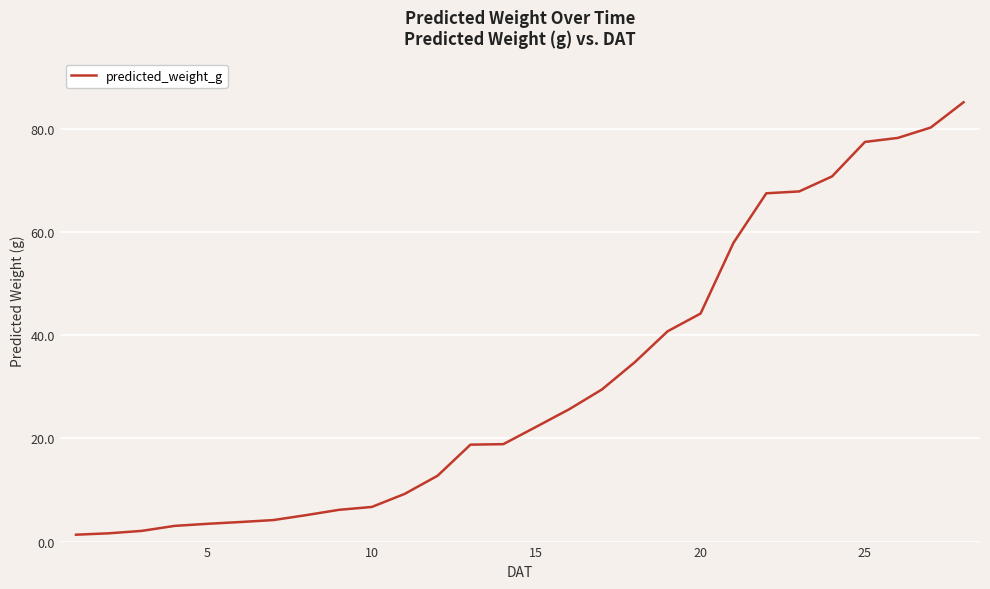

What is the difference between the maximum and minimum values?

83.8